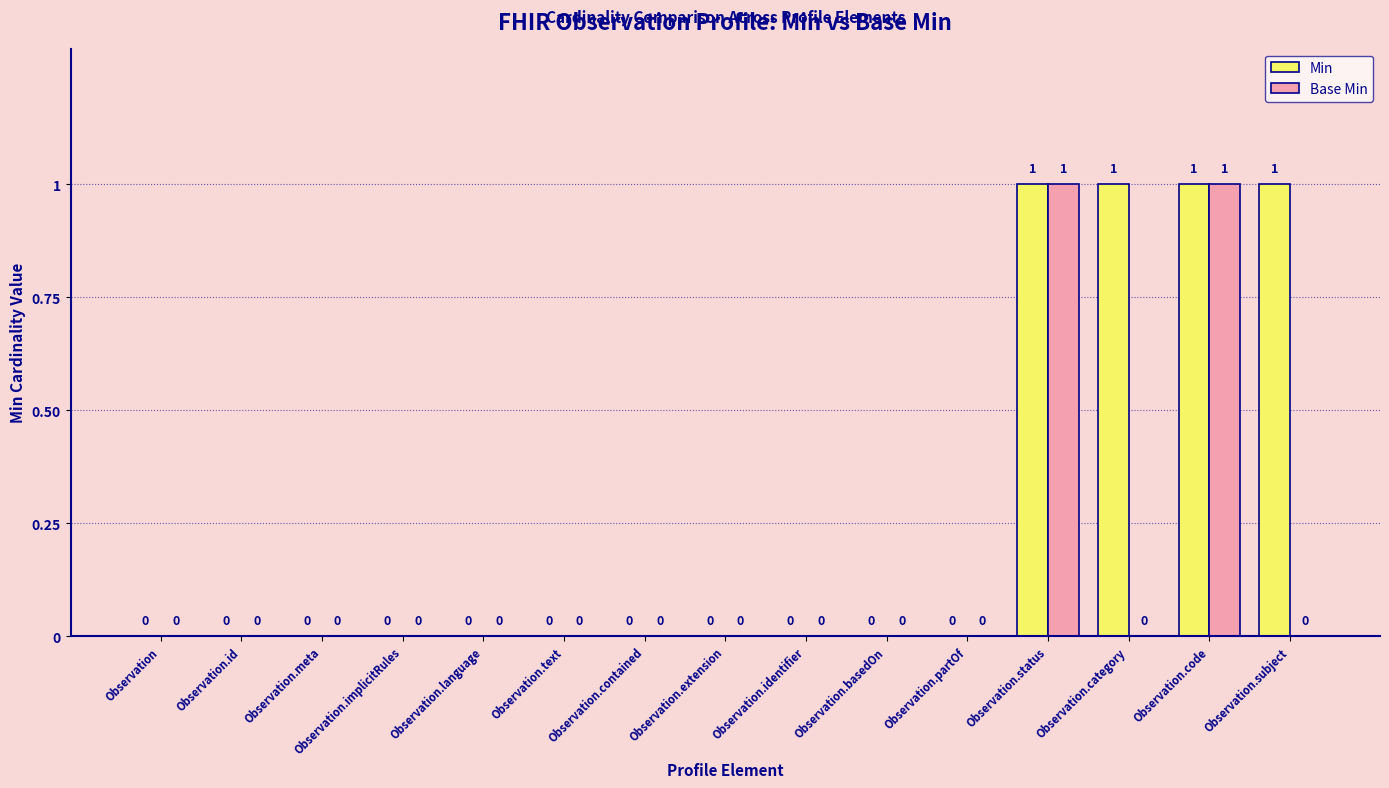

What is the sum of the Min values at Observation.meta and Observation.subject?

1